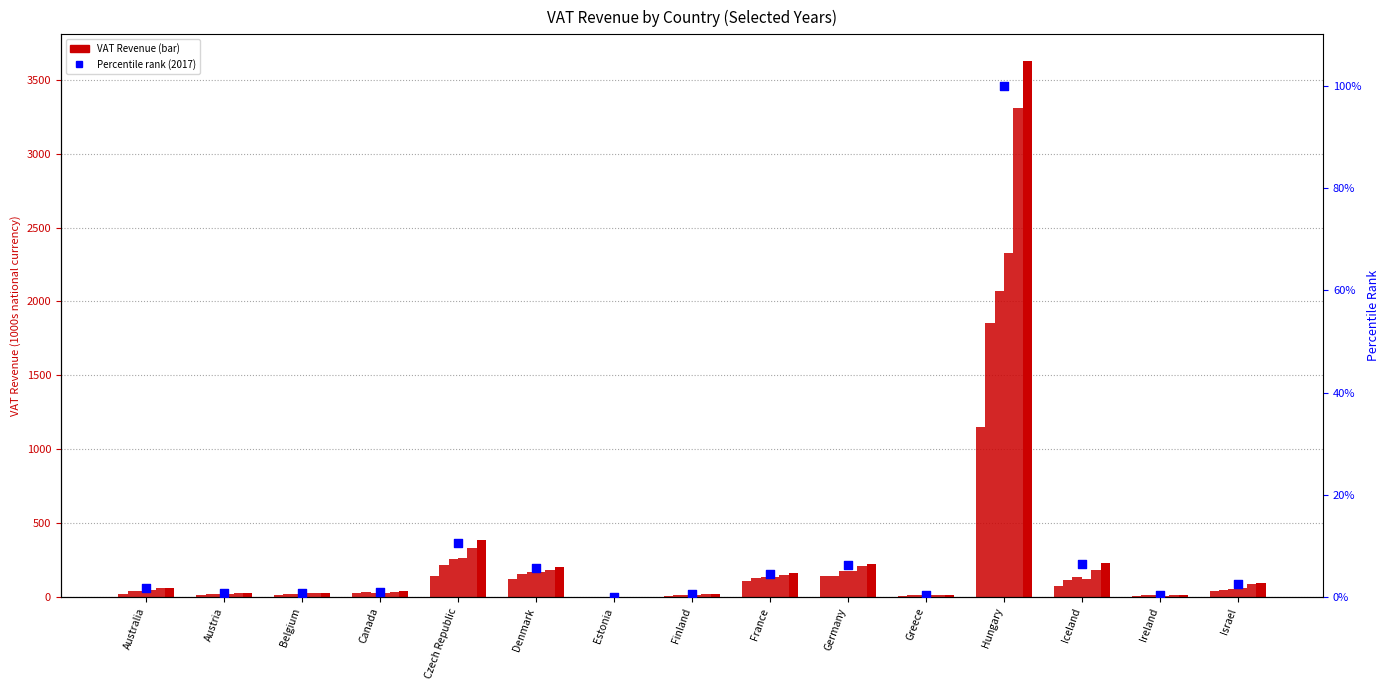

What is the change in value from Estonia to Germany?

+6.2